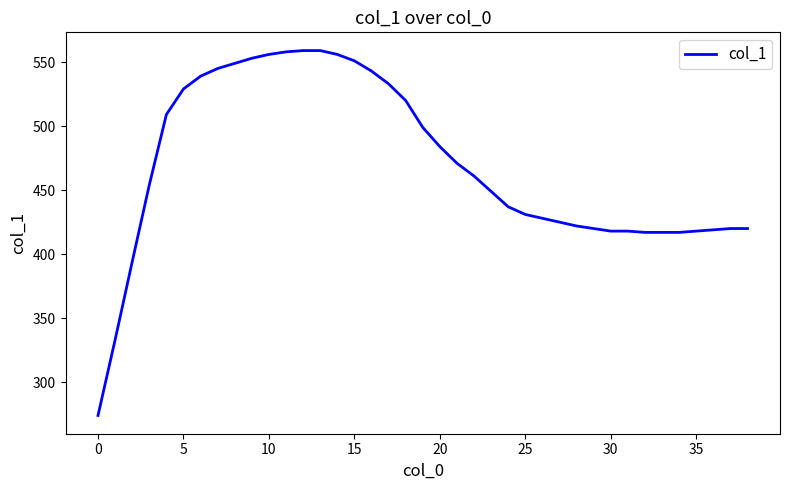

How many distinct data groups are displayed?

1